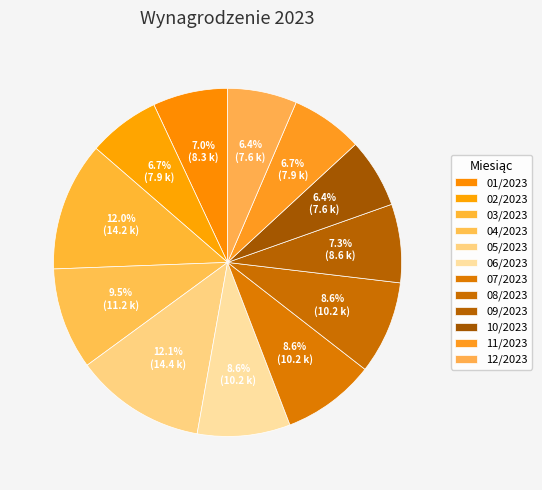

To the nearest percent, what percentage of the pie is 12/2023?

6%